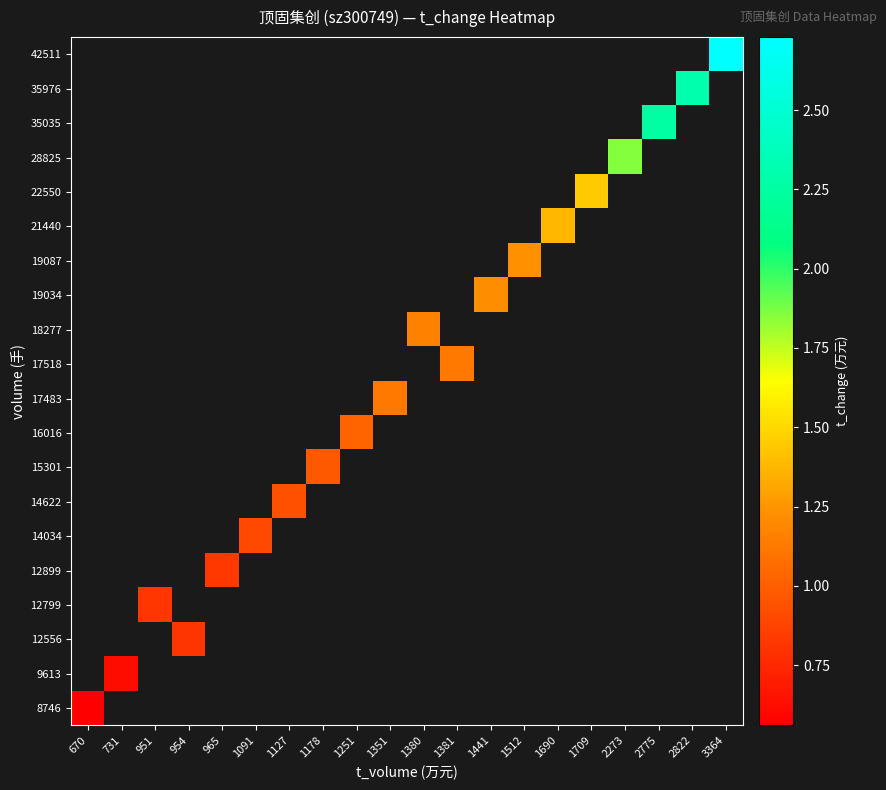

Which label corresponds to the largest value in the chart?

3364